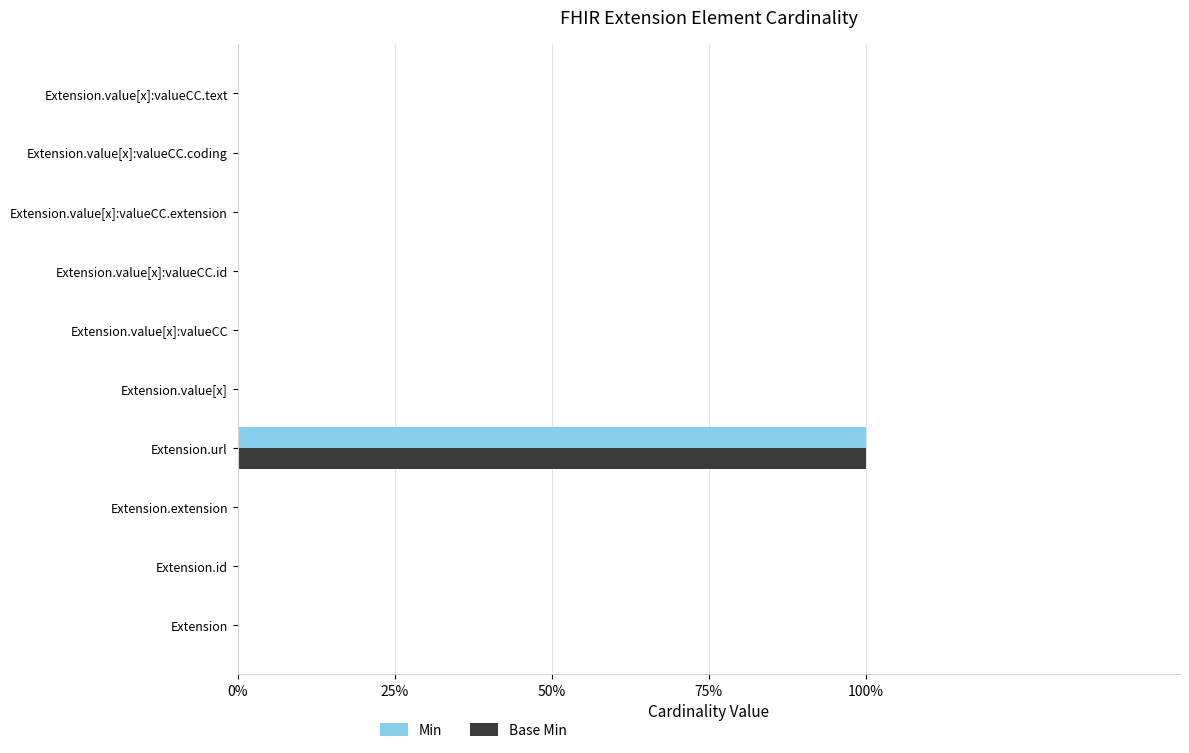

What are all the series names shown in the legend?

Min, Base Min